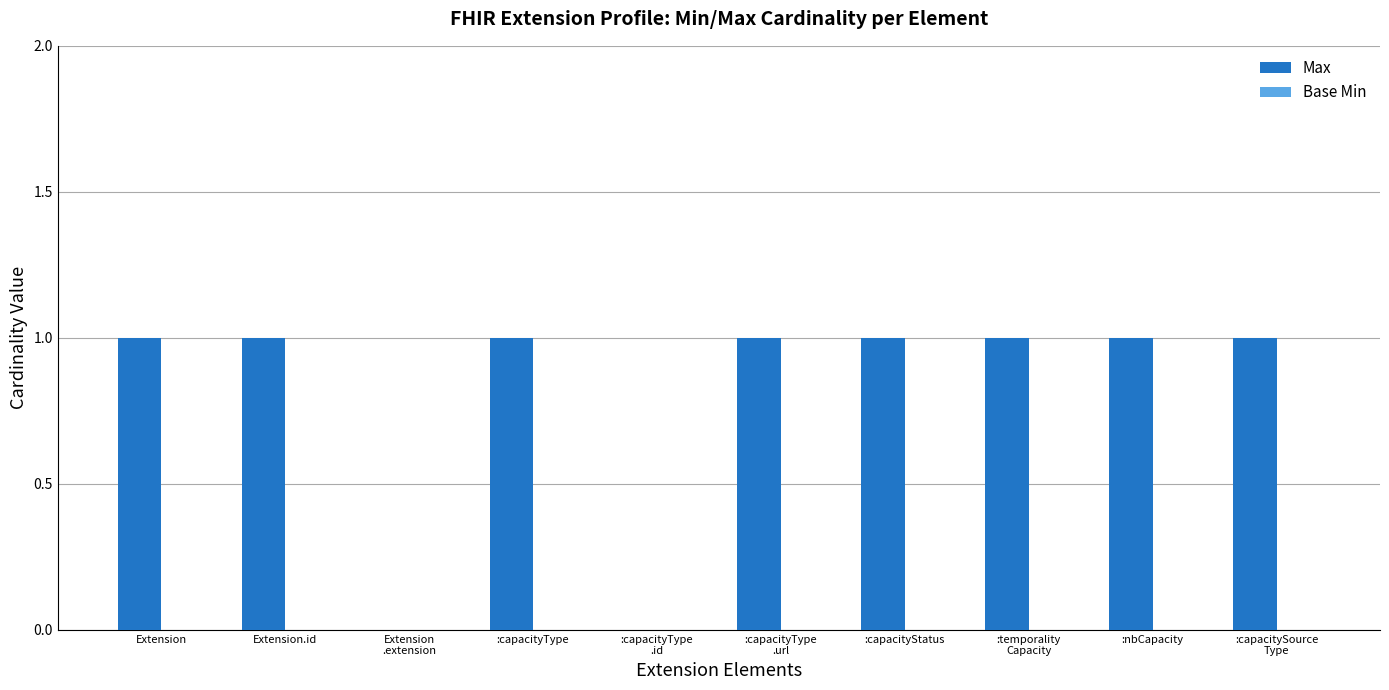

What is the sum of all values?

8